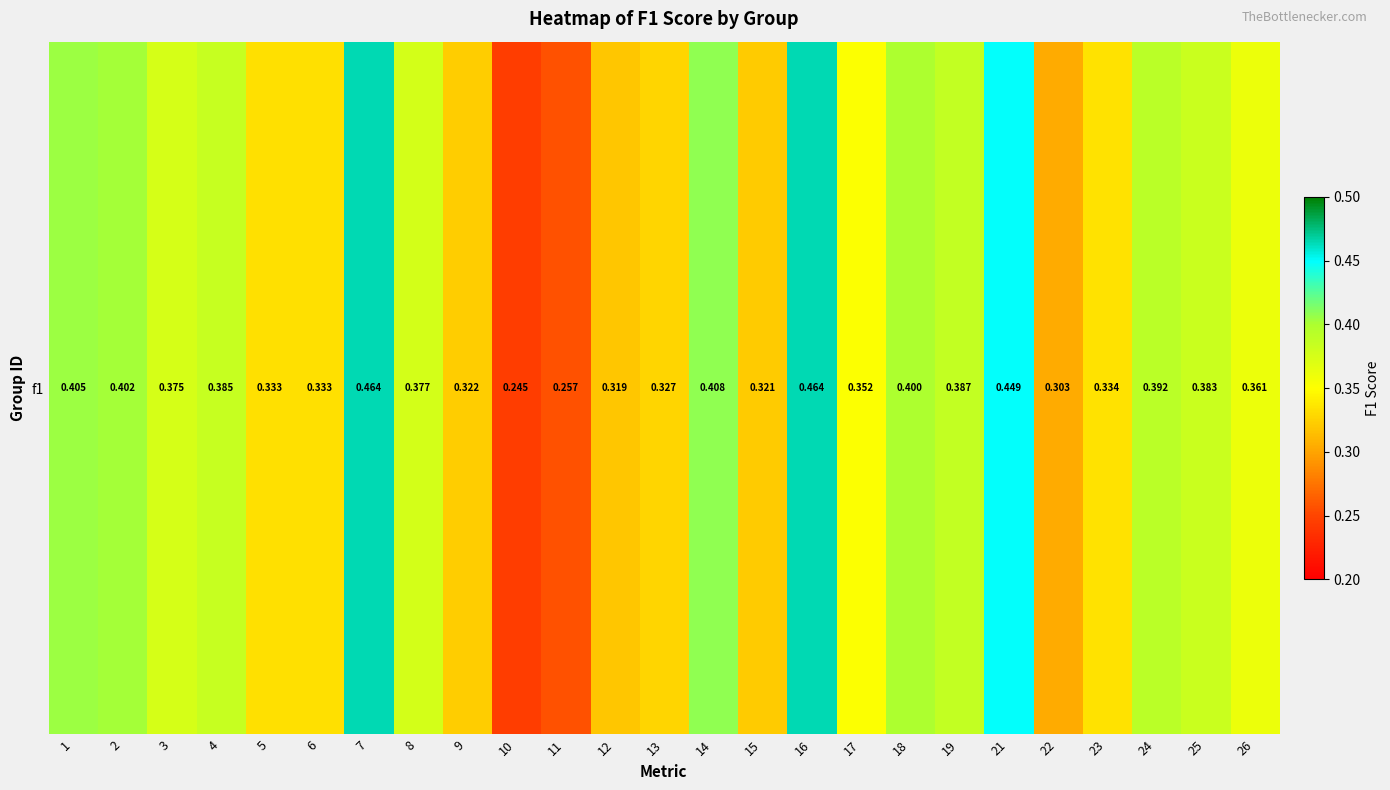

Reading left to right, list all the values displayed in this chart.

1=0.4	2=0.4	3=0.4	4=0.4	5=0.3	6=0.3	7=0.5	8=0.4	9=0.3	10=0.2	11=0.3	12=0.3	13=0.3	14=0.4	15=0.3	16=0.5	17=0.4	18=0.4	19=0.4	21=0.4	22=0.3	23=0.3	24=0.4	25=0.4	26=0.4